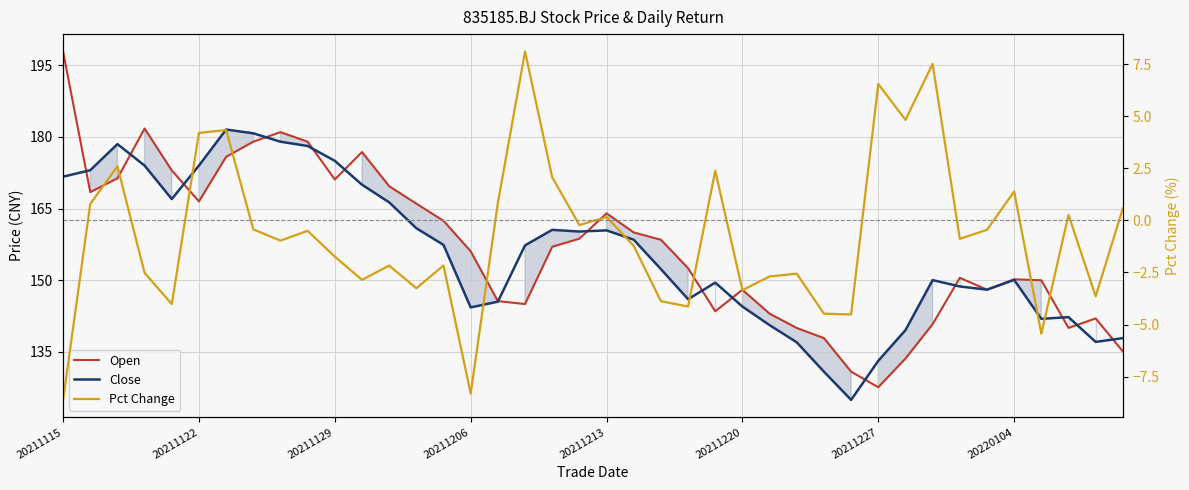

Which series has the widest spread of values?

Open